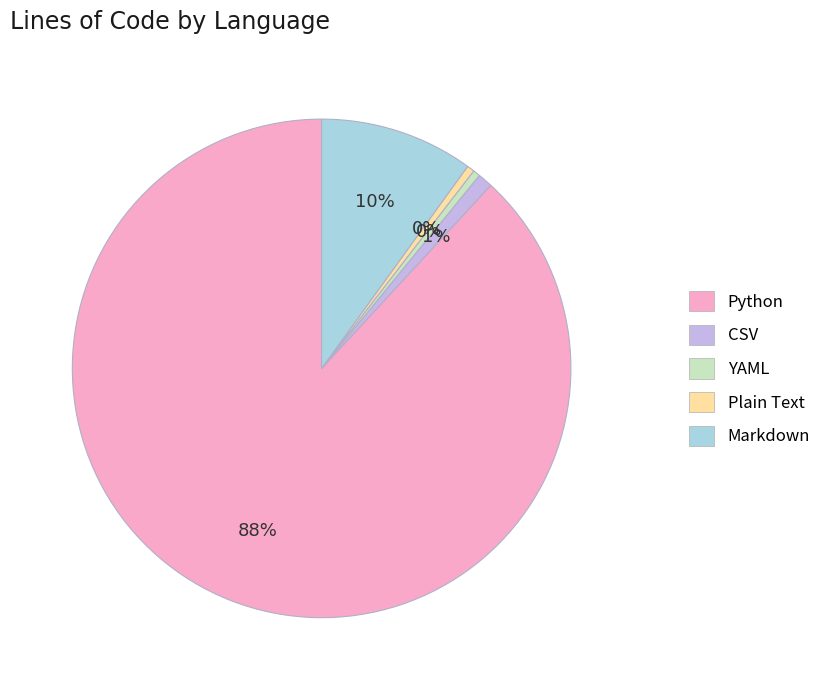

Which category accounts for the majority?

Python